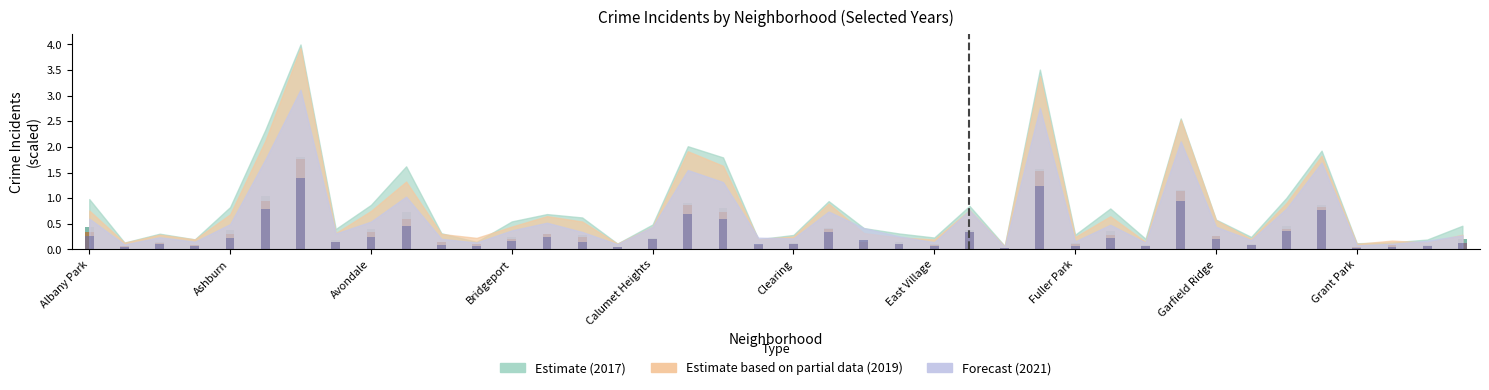

The 2017 series shows 1.4 at Chicago Lawn. True or false?

False